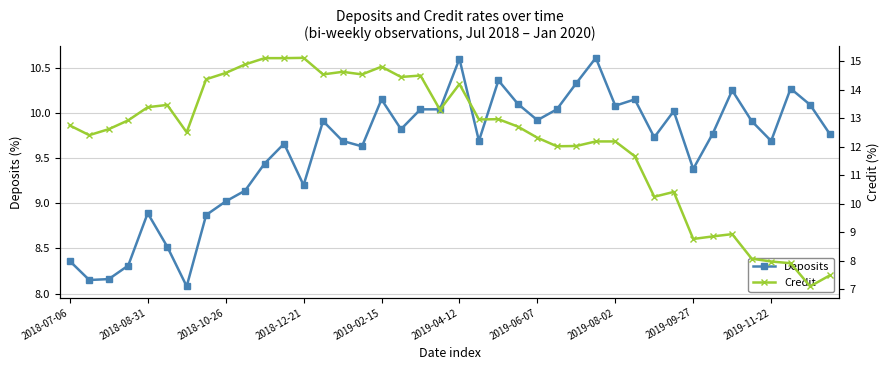

What is the difference between the second highest and minimum values in the Credit series?

8.0